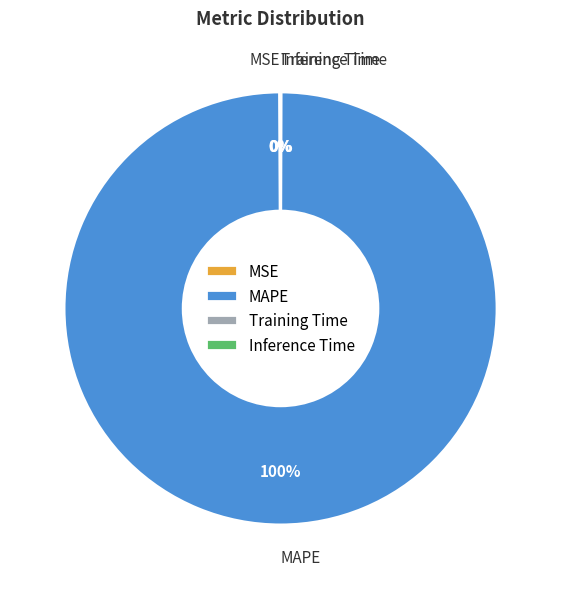

What is the majority slice?

MAPE